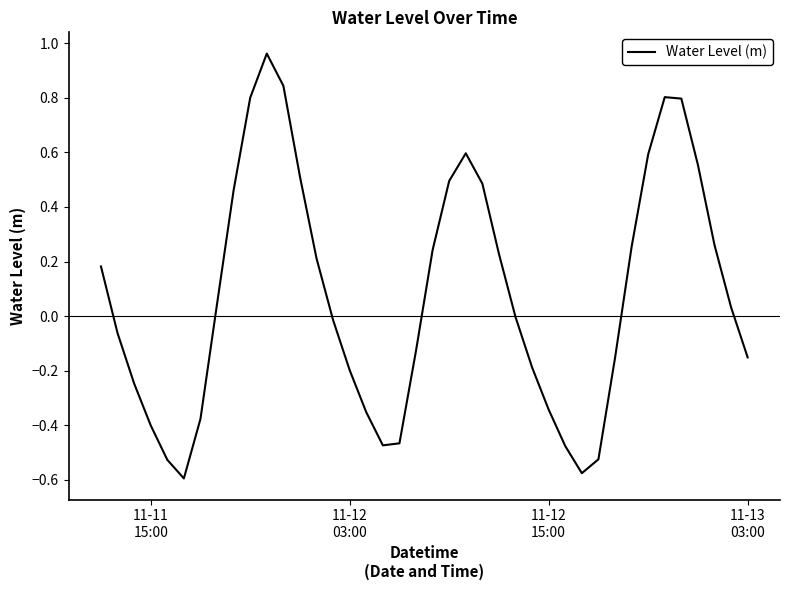

What is the greatest value displayed?

1.0